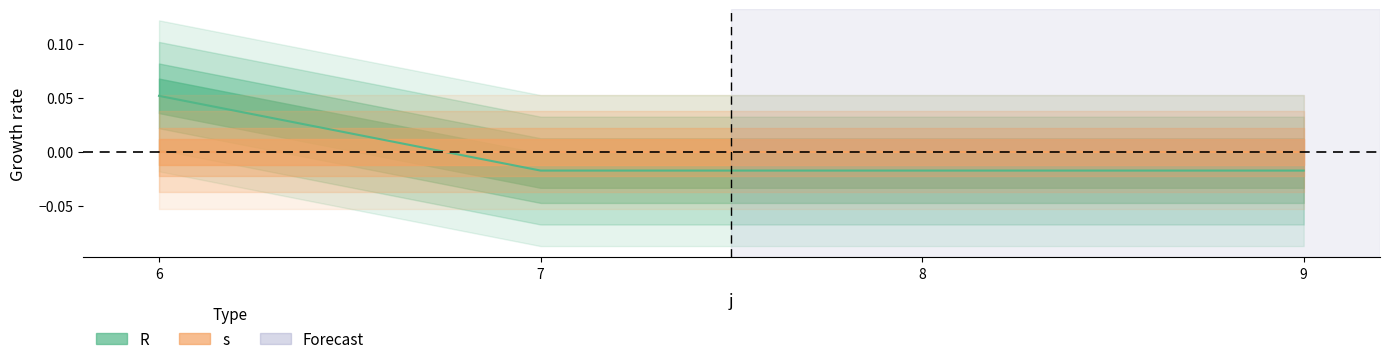

At 9, list the series in order from smallest to largest.

R, s